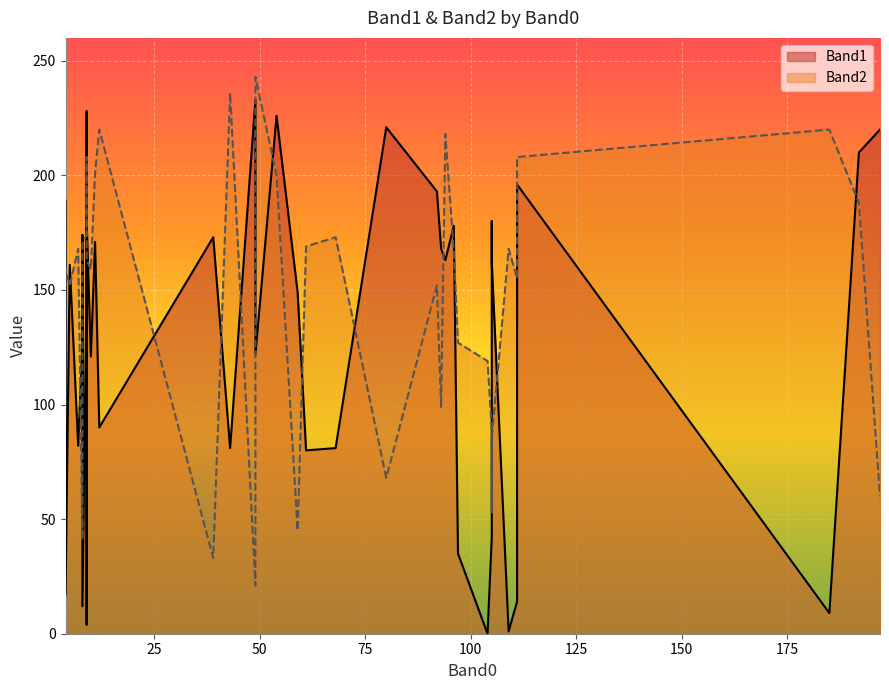

What is the value of the Band2 point at the 25th from the left?

167